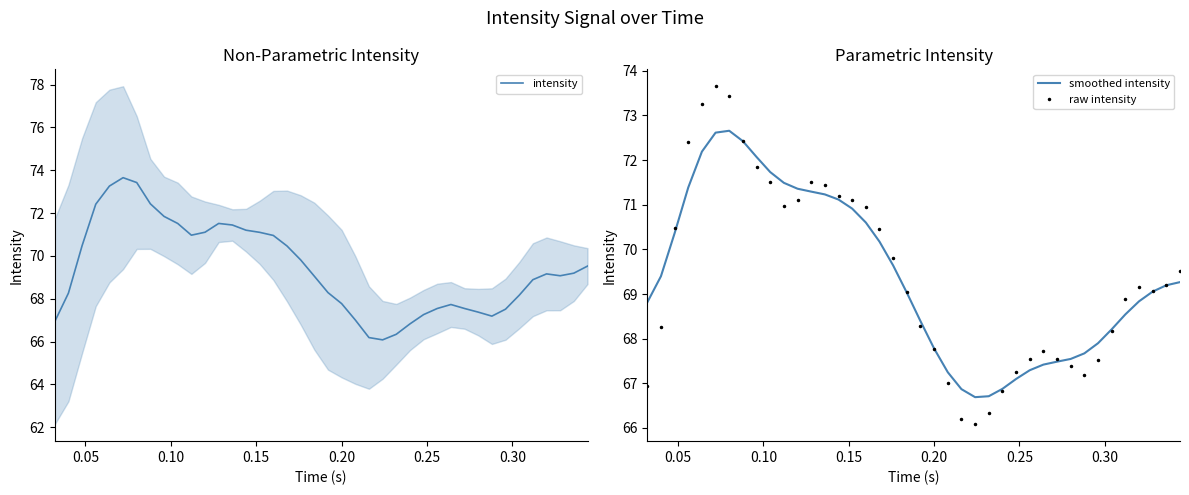

At how many categories does at least one series exceed 71?

13